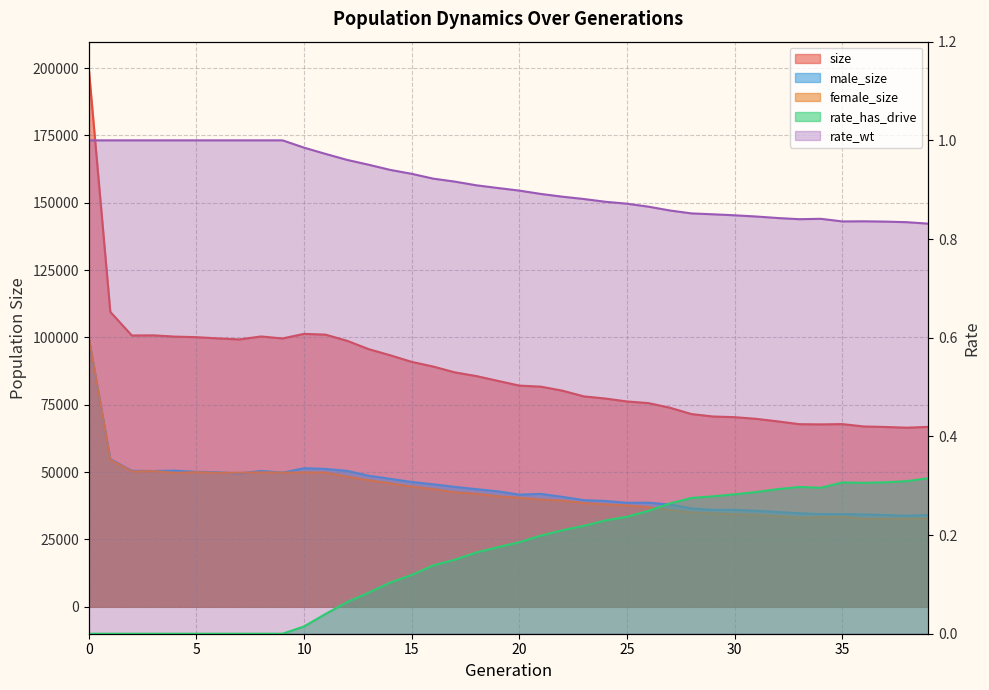

Which has a higher value, 31 or 38?

31